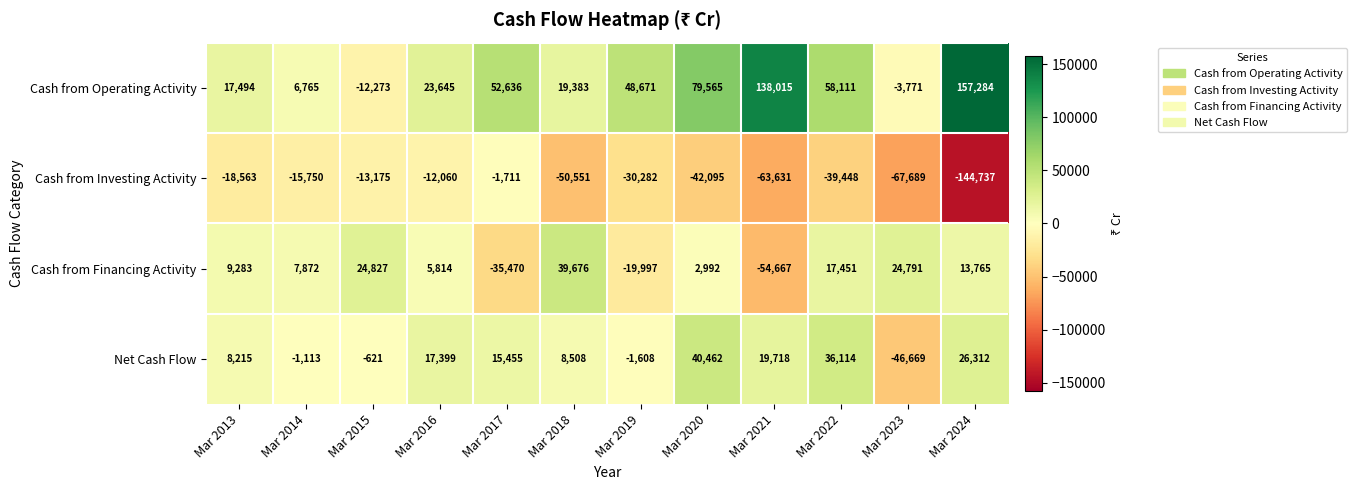

What is the smallest value displayed?

-144737